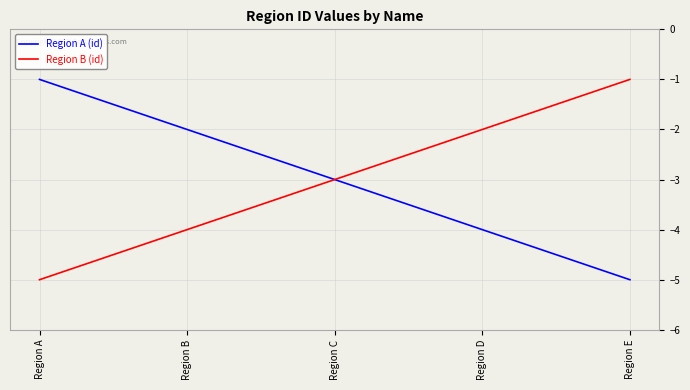

How many lines are shown in the chart?

2